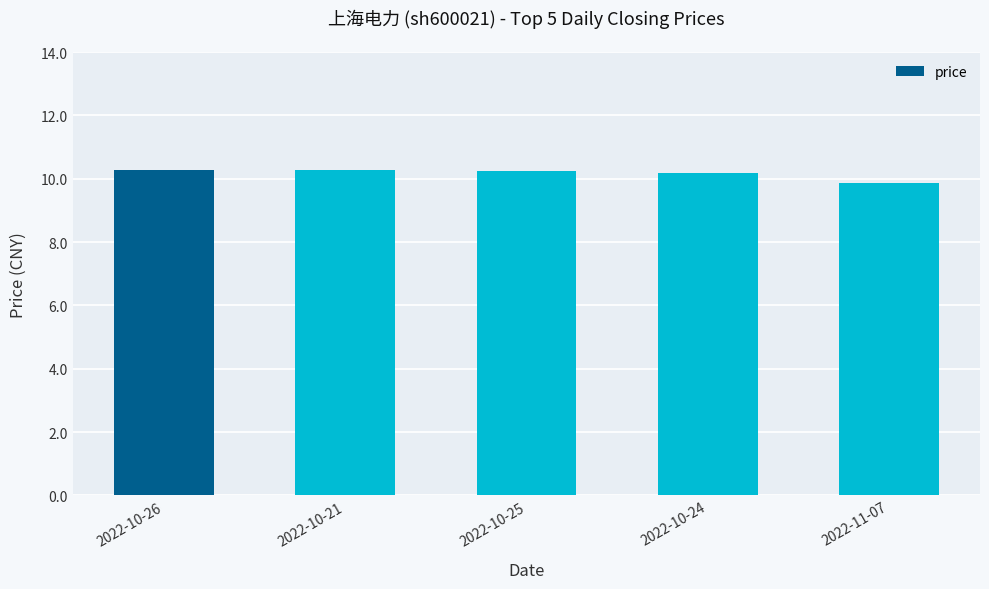

Approximately how many times larger is the value at 2022-10-26 compared to 2022-10-25?

1.0